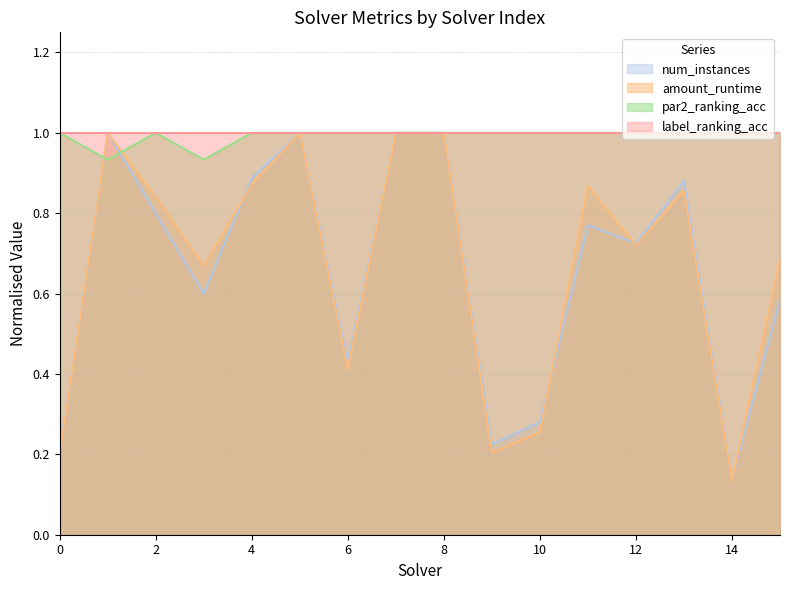

Between 1 and 14, which is larger?

1